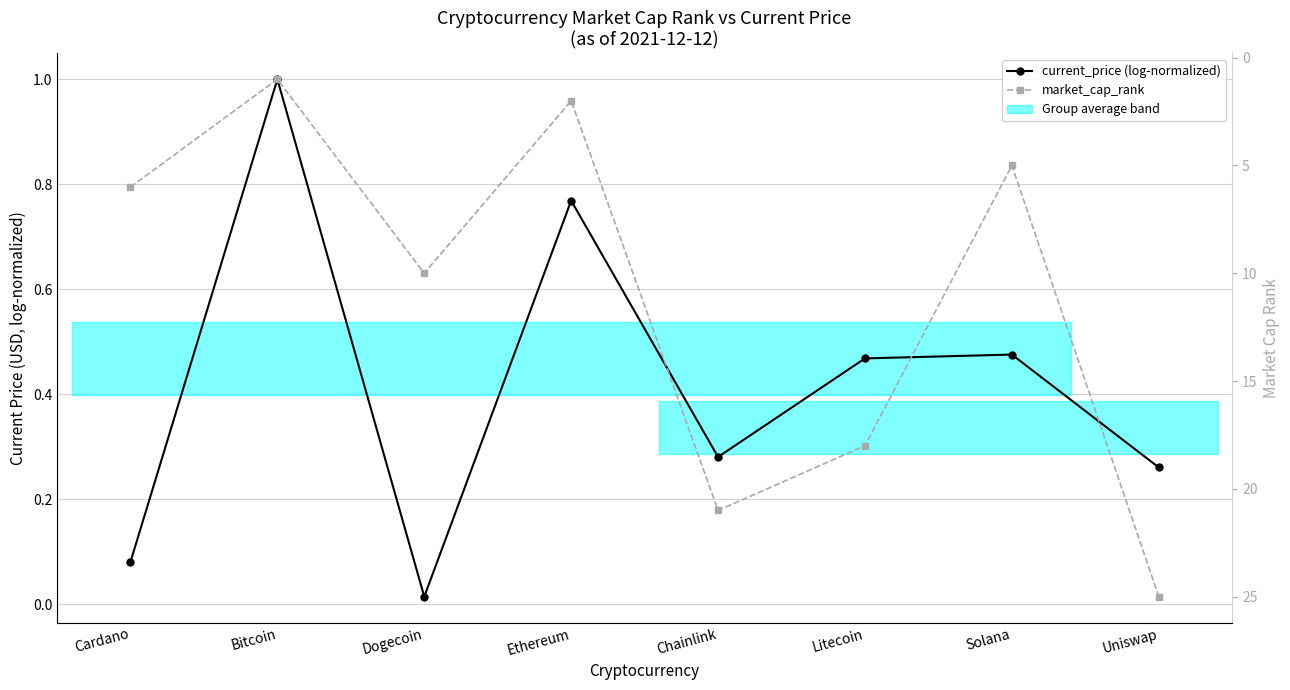

What is the sum of the market_cap_rank values at Bitcoin and Cardano?

7.0